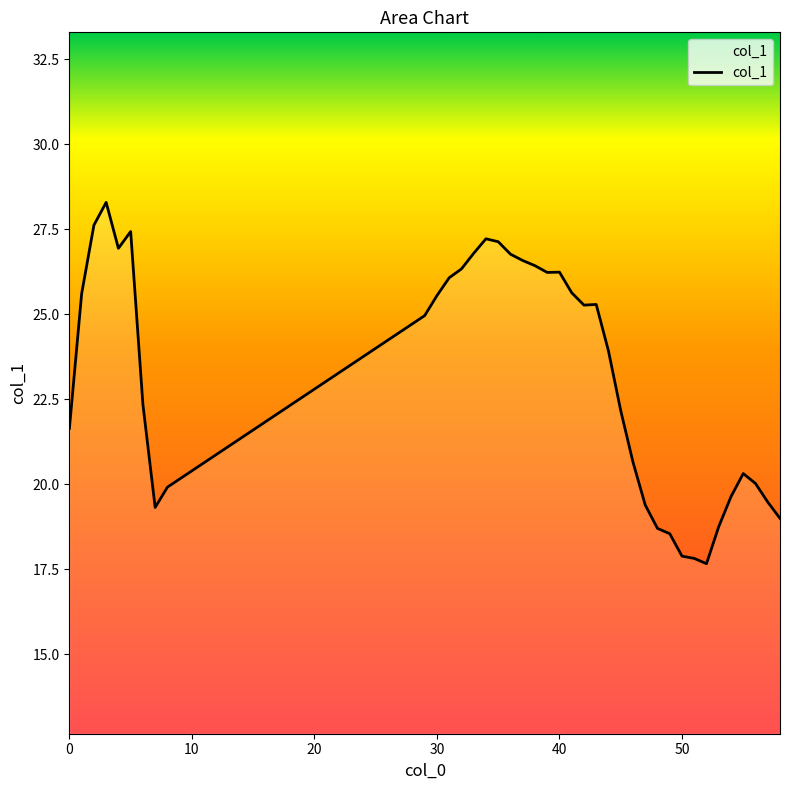

What is the sum of all values?

905.4